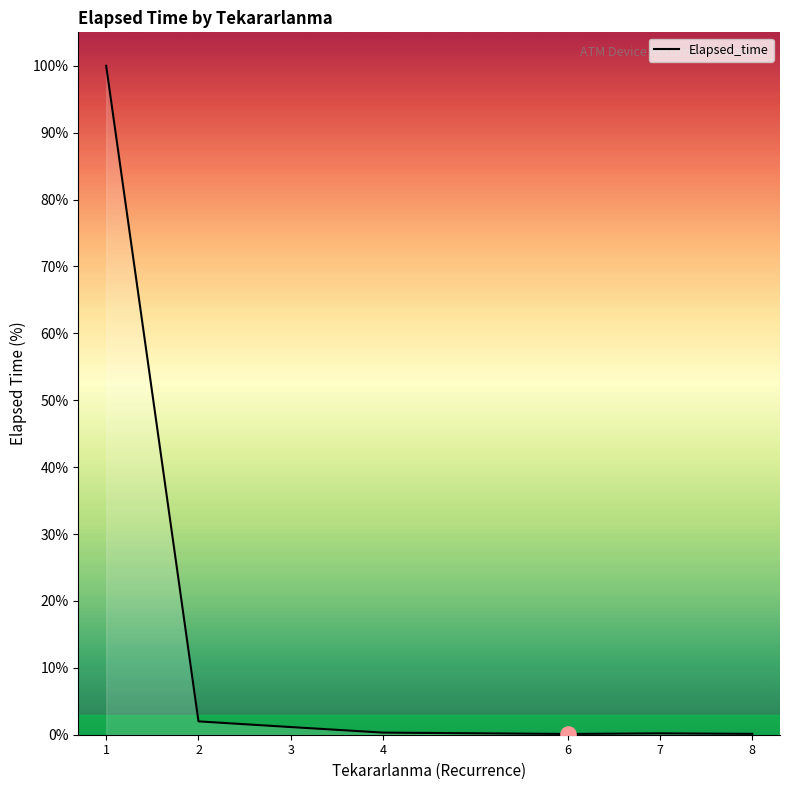

Between 2 and 6, which is larger?

2